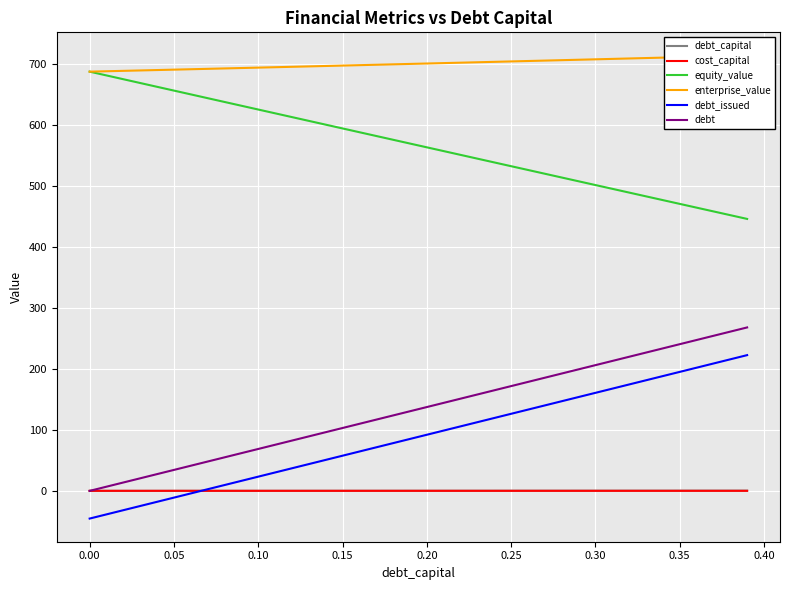

Does the chart display data point markers on the line(s)?

No